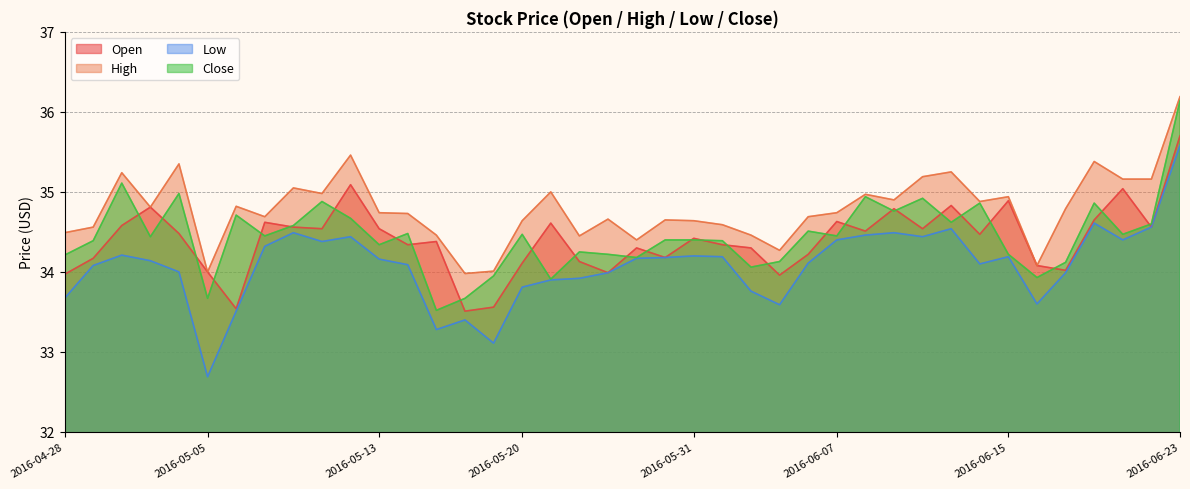

After their last crossing, which series has the higher values: Open or Close?

Close